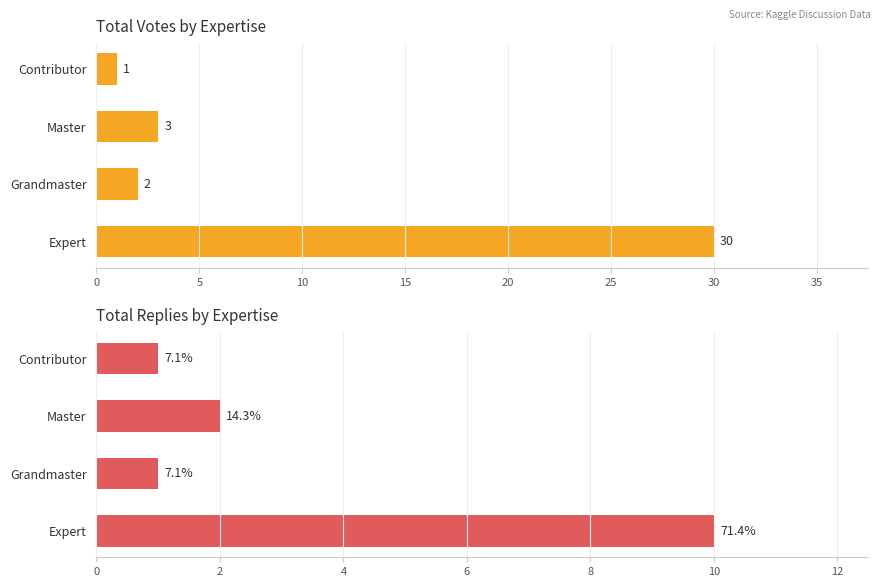

What is the sum of all total votes values?

36